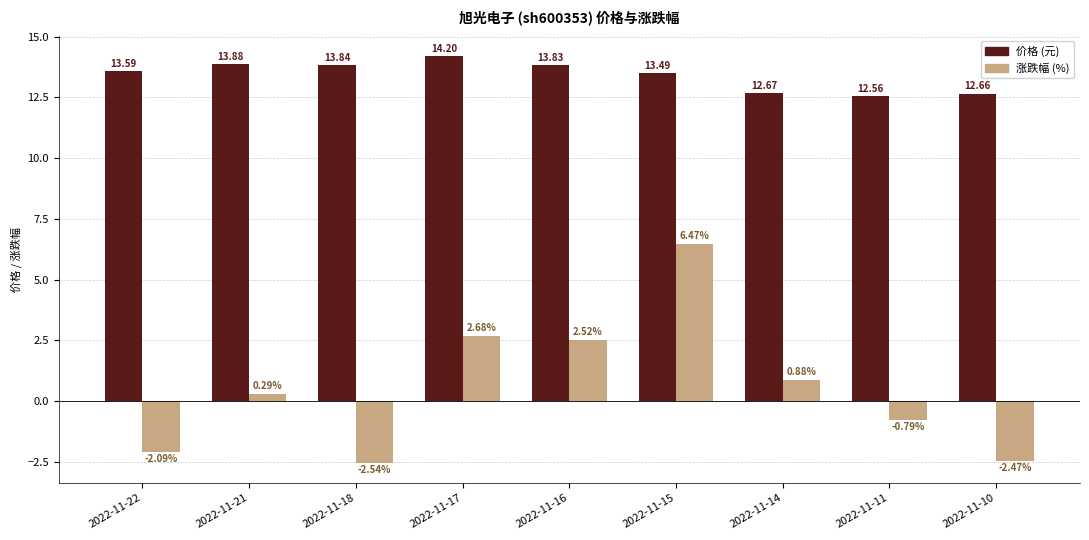

Which category has the lowest value across all series?

2022-11-18